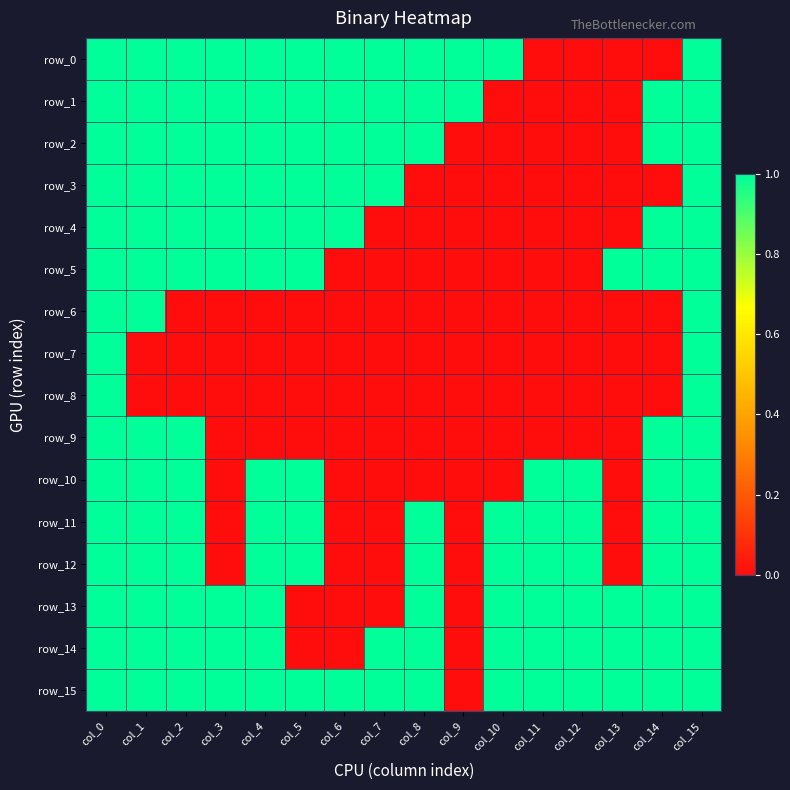

True or false: row_3 has a value of 1 at col_5.

True